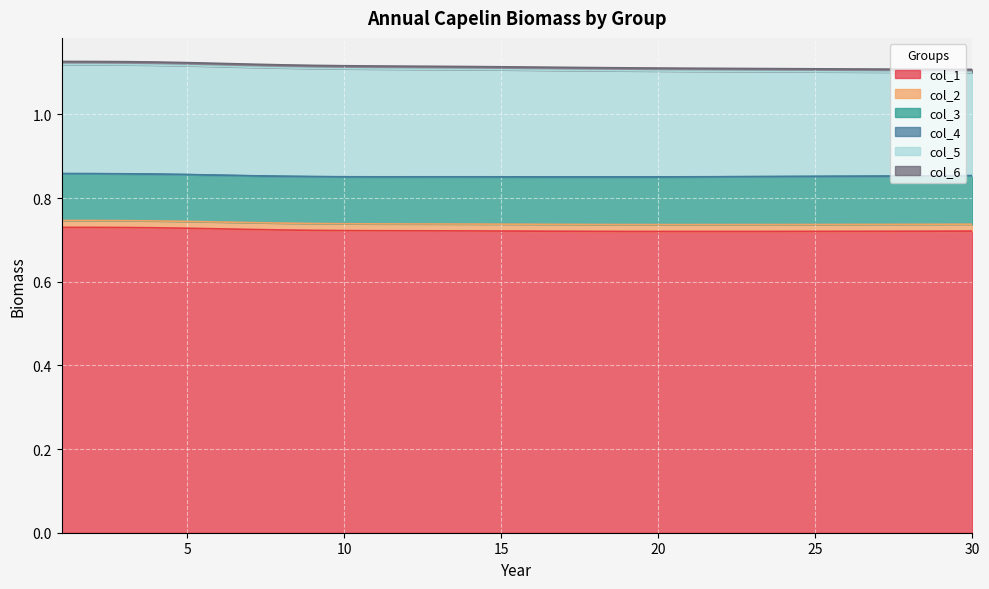

True or false: col_4 and col_5 cross at least once.

False